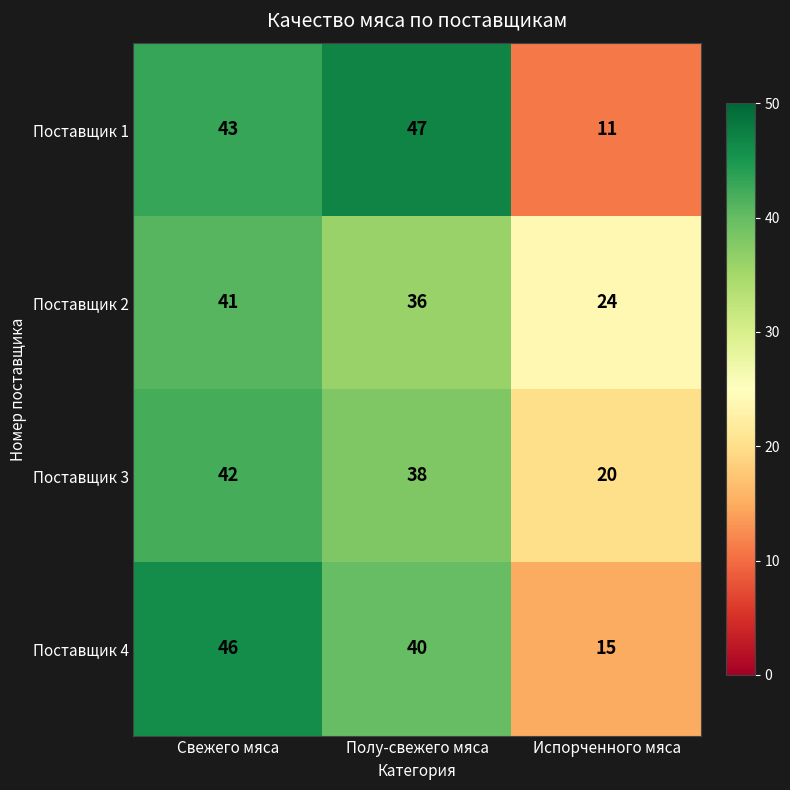

At Свежего мяса, list the series in order from largest to smallest.

Поставщик 4, Поставщик 1, Поставщик 3, Поставщик 2